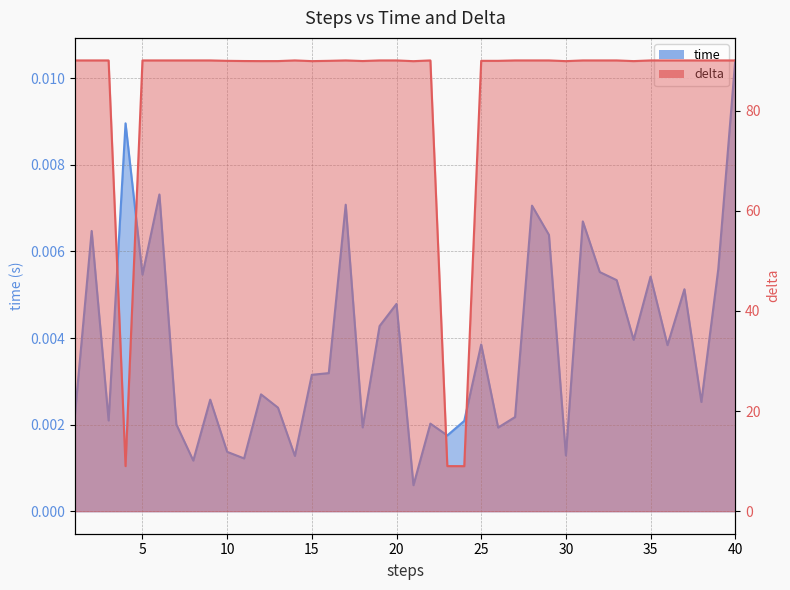

Rank the series by their average value, from lowest to highest.

time, delta